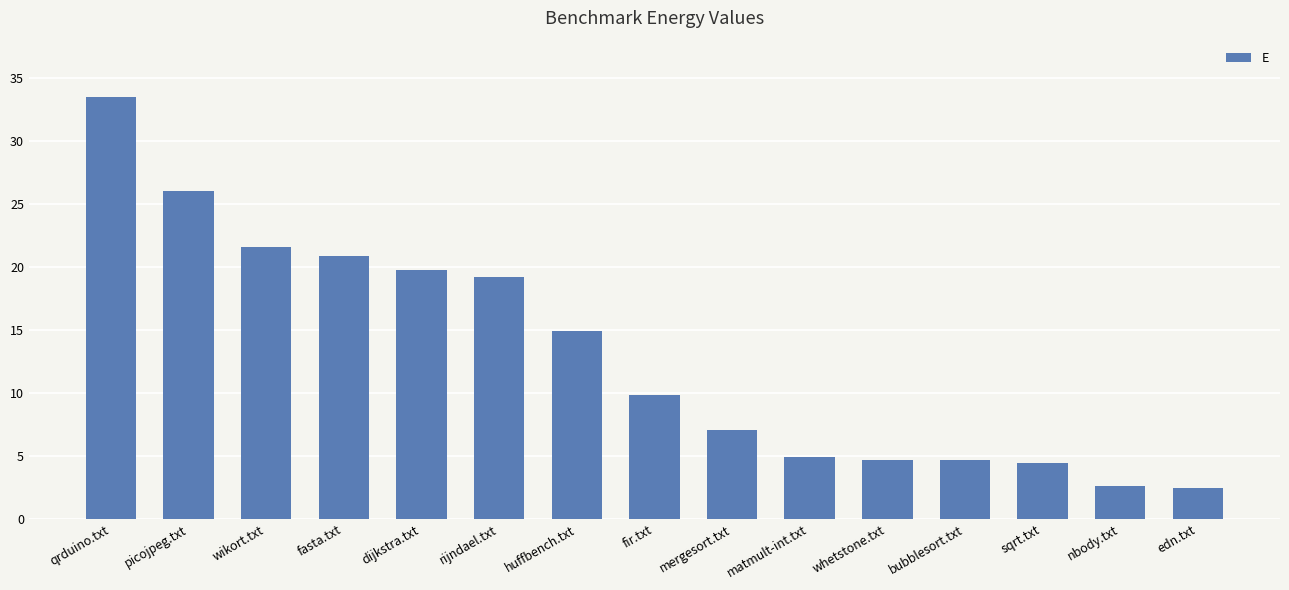

The chart shows a value of 21.6 at wikort.txt. True or false?

True